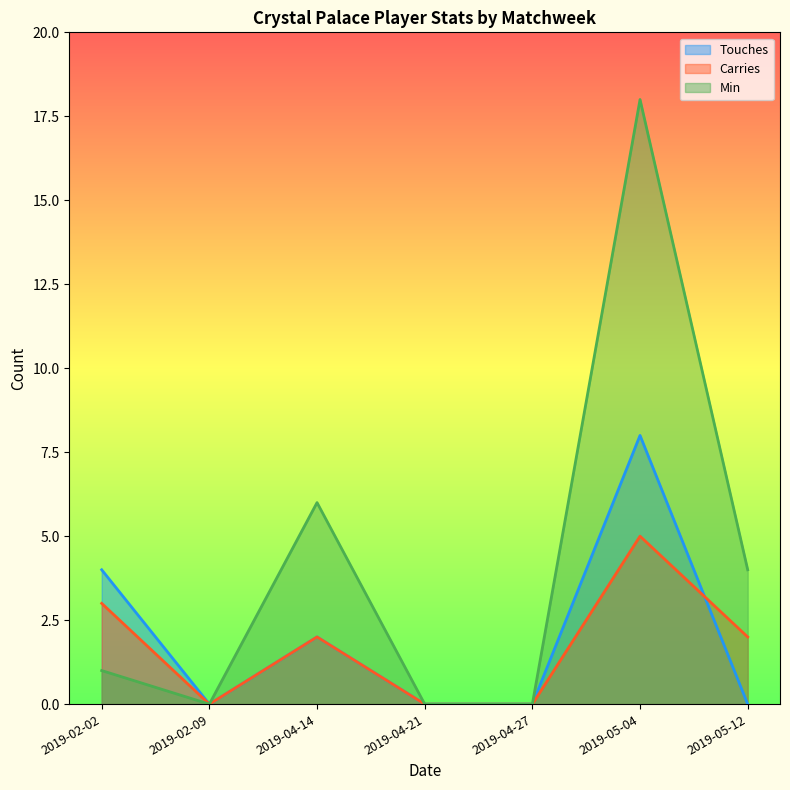

True or false: Carries and Min cross at least once.

False